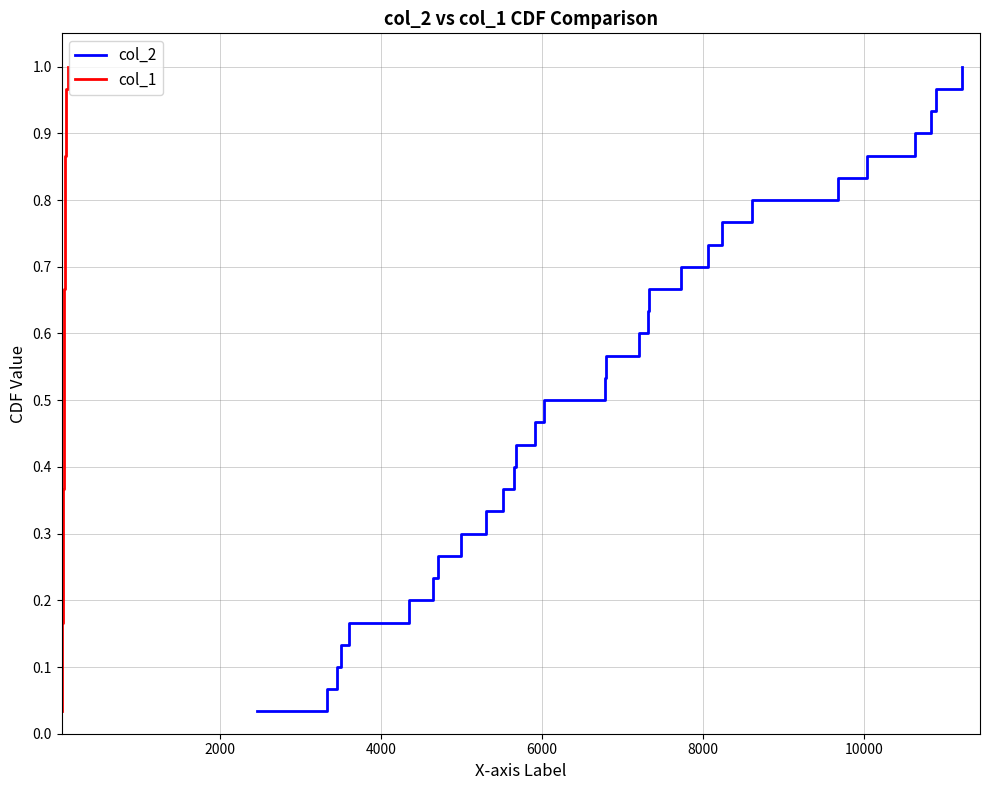

How many distinct data groups are displayed?

2